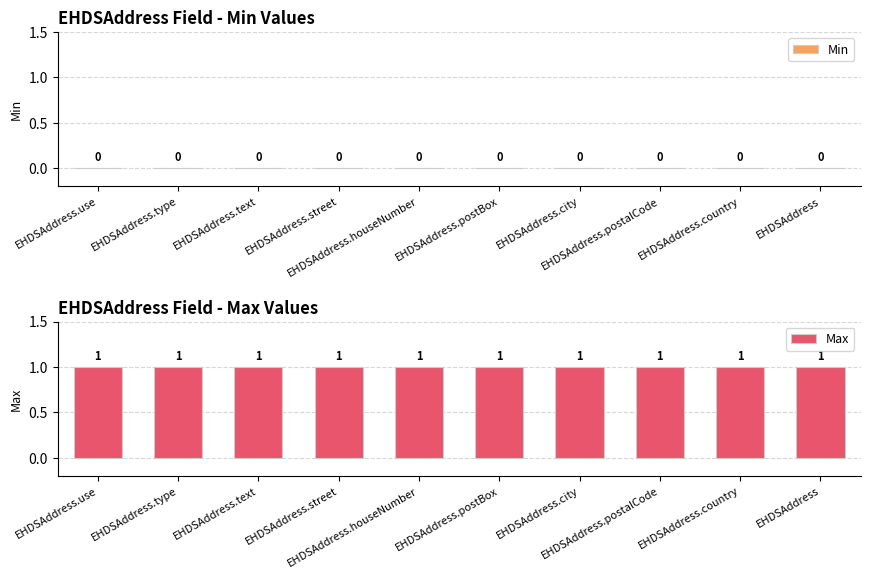

At EHDSAddress, list the series in order from smallest to largest.

Min, Max